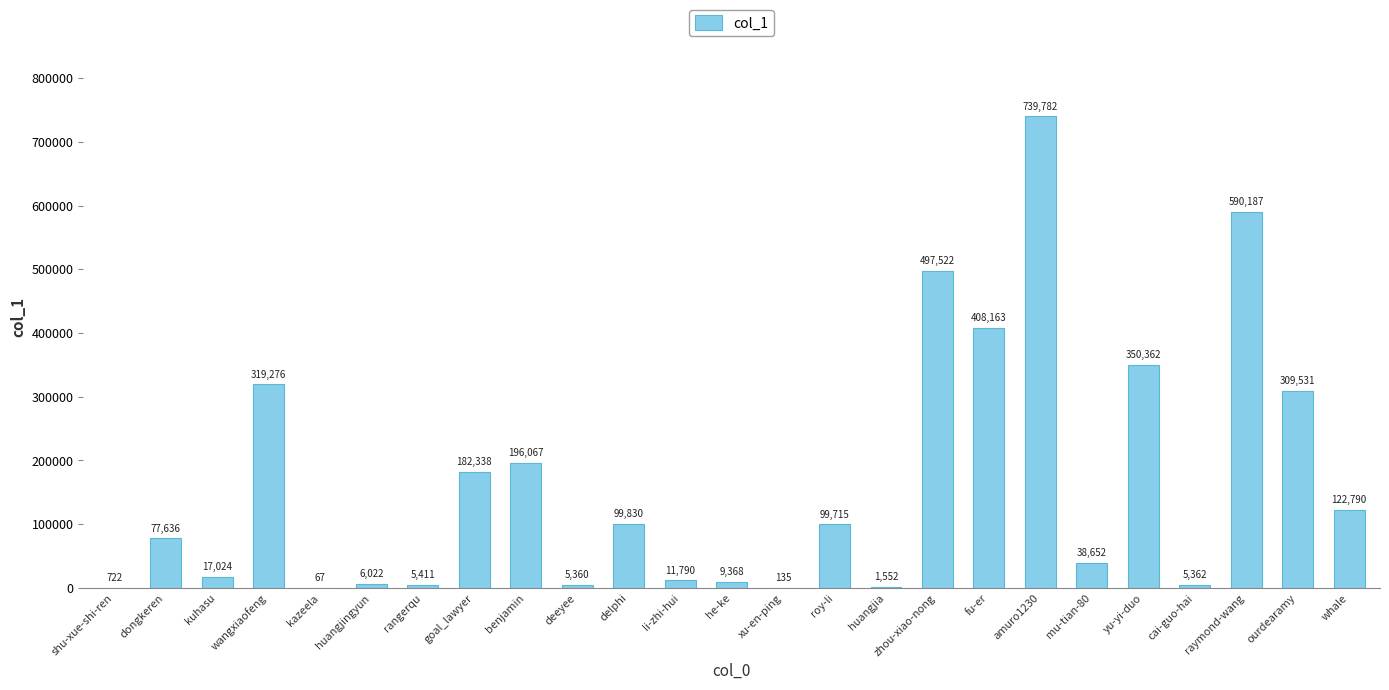

What is the maximum value shown in the chart?

739782